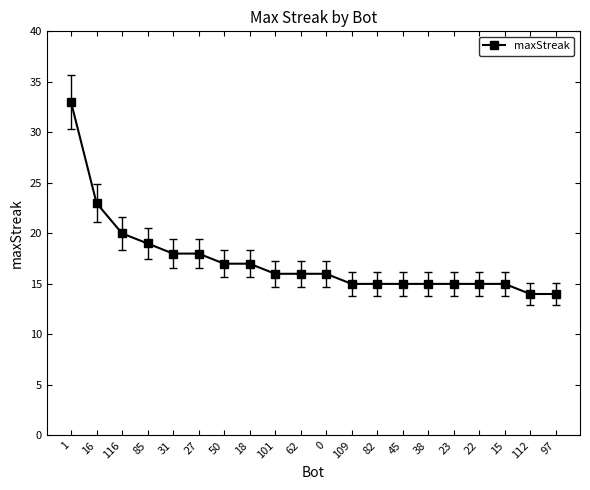

Count the number of categories in the chart.

20